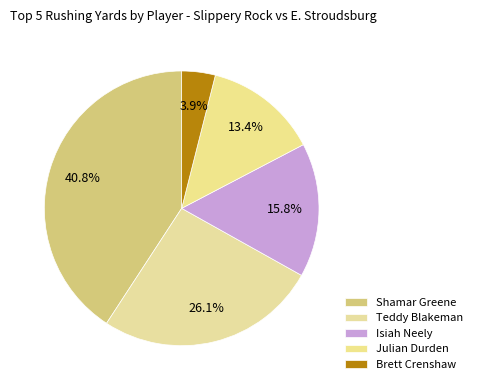

How many slices are in this pie chart?

5